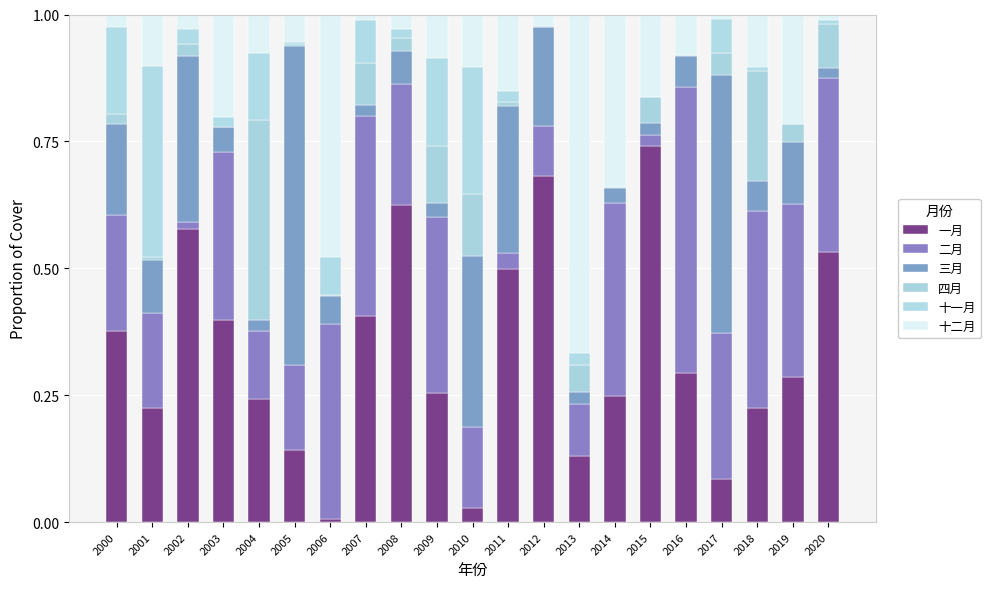

Count the number of categories in the chart.

21